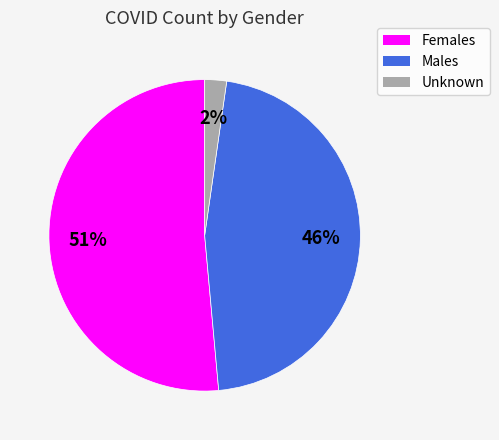

Which category has the biggest portion of the pie?

Females